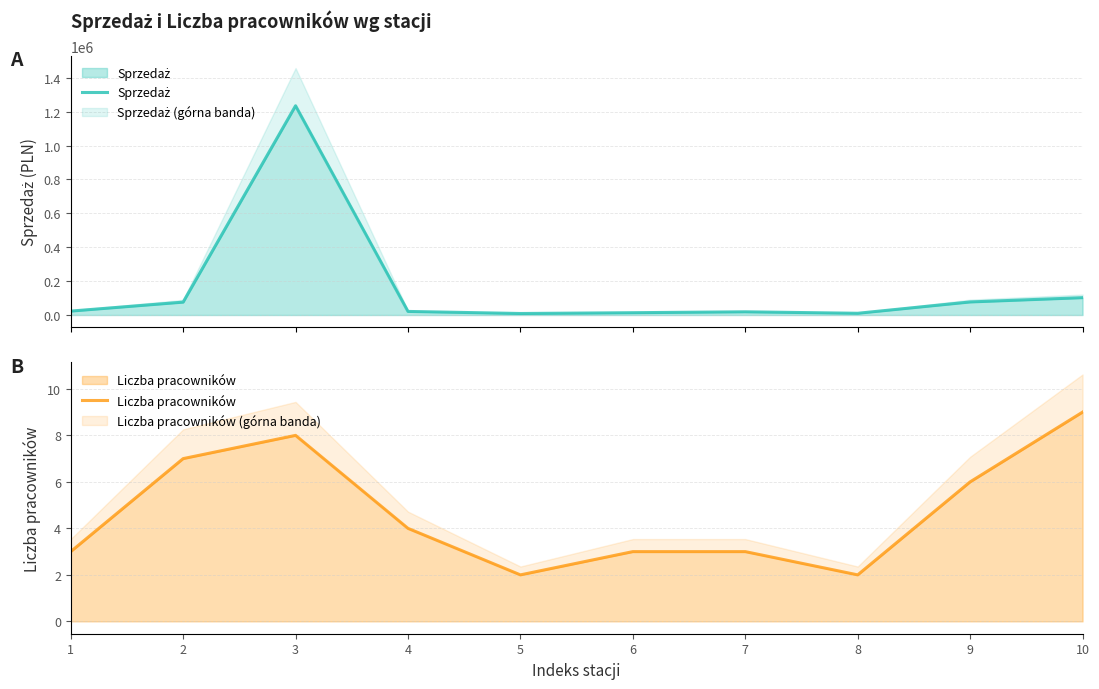

Is it true that Sprzedaż equals 1234500 at 3?

True